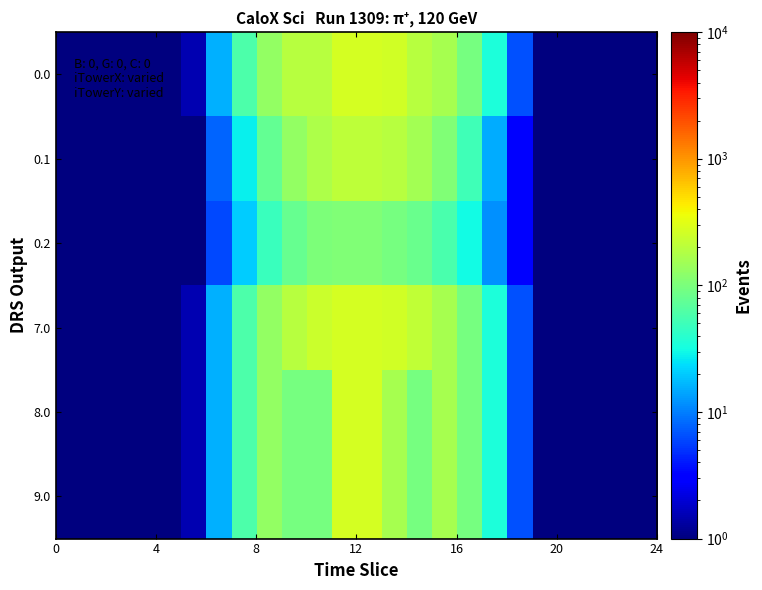

Reading left to right, extract all data points from this chart.

0.0: 0.1	0.1	0.1	0.1	0.1	1.5	15.6	58.6	129.0	193.0	193.0	266.8	271.1	256.0	193.3	164.1	95.5	34.6	6.7	0.1	0.1	0.1	0.1	0.1
0.1: 0.1	0.1	0.1	0.1	0.1	0.8	7.9	28.0	76.8	131.3	176.5	206.0	211.5	193.4	155.3	103.8	50.5	15.1	3.3	0.1	0.1	0.1	0.1	0.1
0.2: 0.1	0.1	0.1	0.1	0.1	0.7	6.1	20.5	48.2	79.2	101.3	106.9	104.3	96.3	82.4	57.1	30.6	11.9	2.9	0.1	0.1	0.1	0.1	0.1
7.0: 0.1	0.1	0.1	0.1	0.1	1.5	15.6	58.6	129.0	193.3	239.8	266.8	271.1	256.0	218.5	164.1	95.5	34.6	6.7	0.1	0.1	0.1	0.1	0.1
8.0: 0.1	0.1	0.1	0.1	0.1	1.5	15.6	58.6	129.0	94.0	94.0	266.8	271.1	164.2	94.3	164.1	95.5	34.6	6.7	0.1	0.1	0.1	0.1	0.1
9.0: 0.1	0.1	0.1	0.1	0.1	1.5	15.6	58.6	129.0	94.0	94.0	266.8	271.1	164.2	94.3	164.1	95.5	34.6	6.7	0.1	0.1	0.1	0.1	0.1